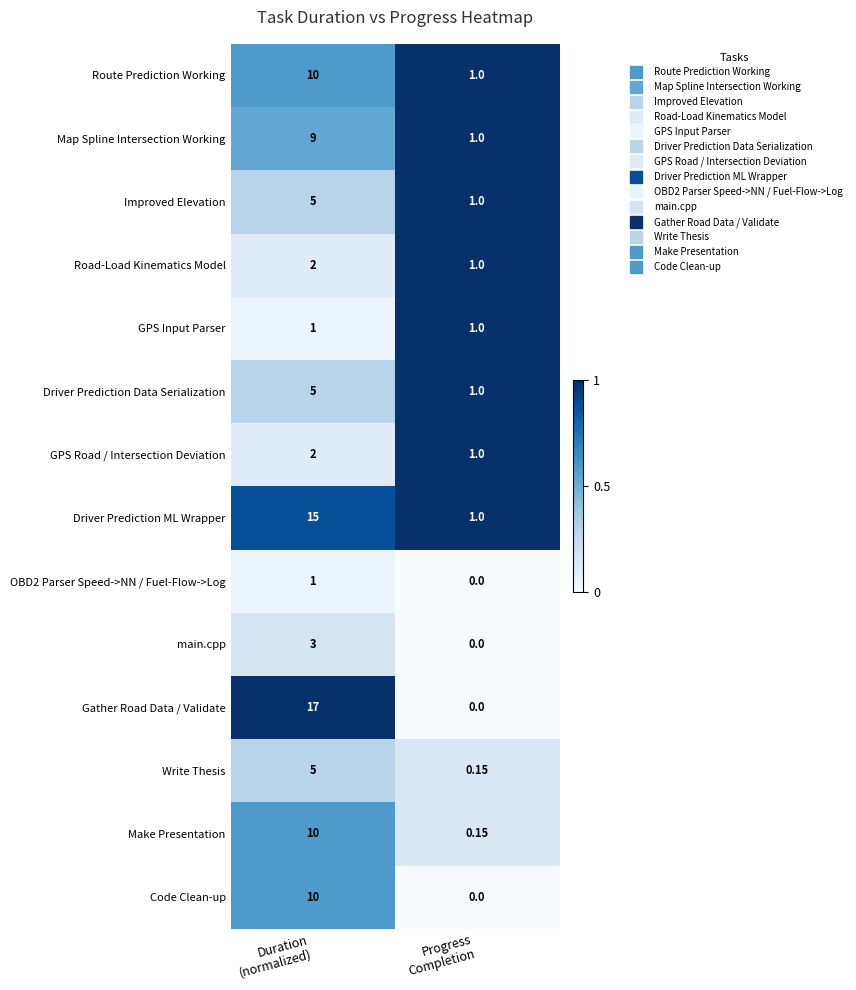

Which series has the largest range (max minus min)?

Gather Road Data / Validate